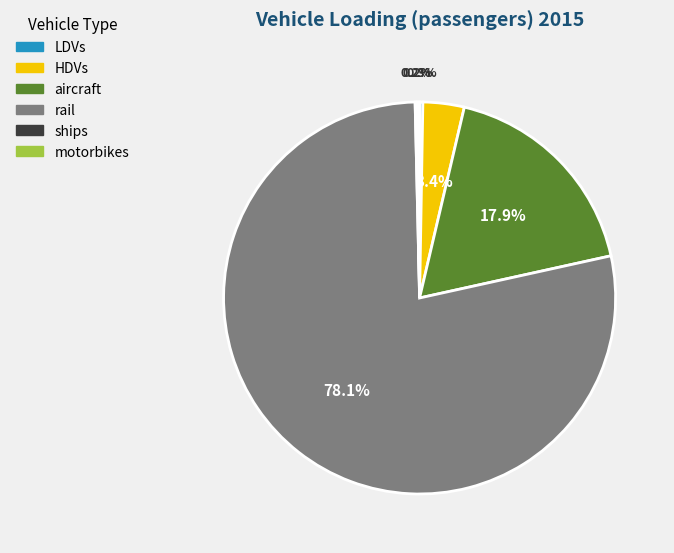

What is the largest slice in the pie chart?

rail